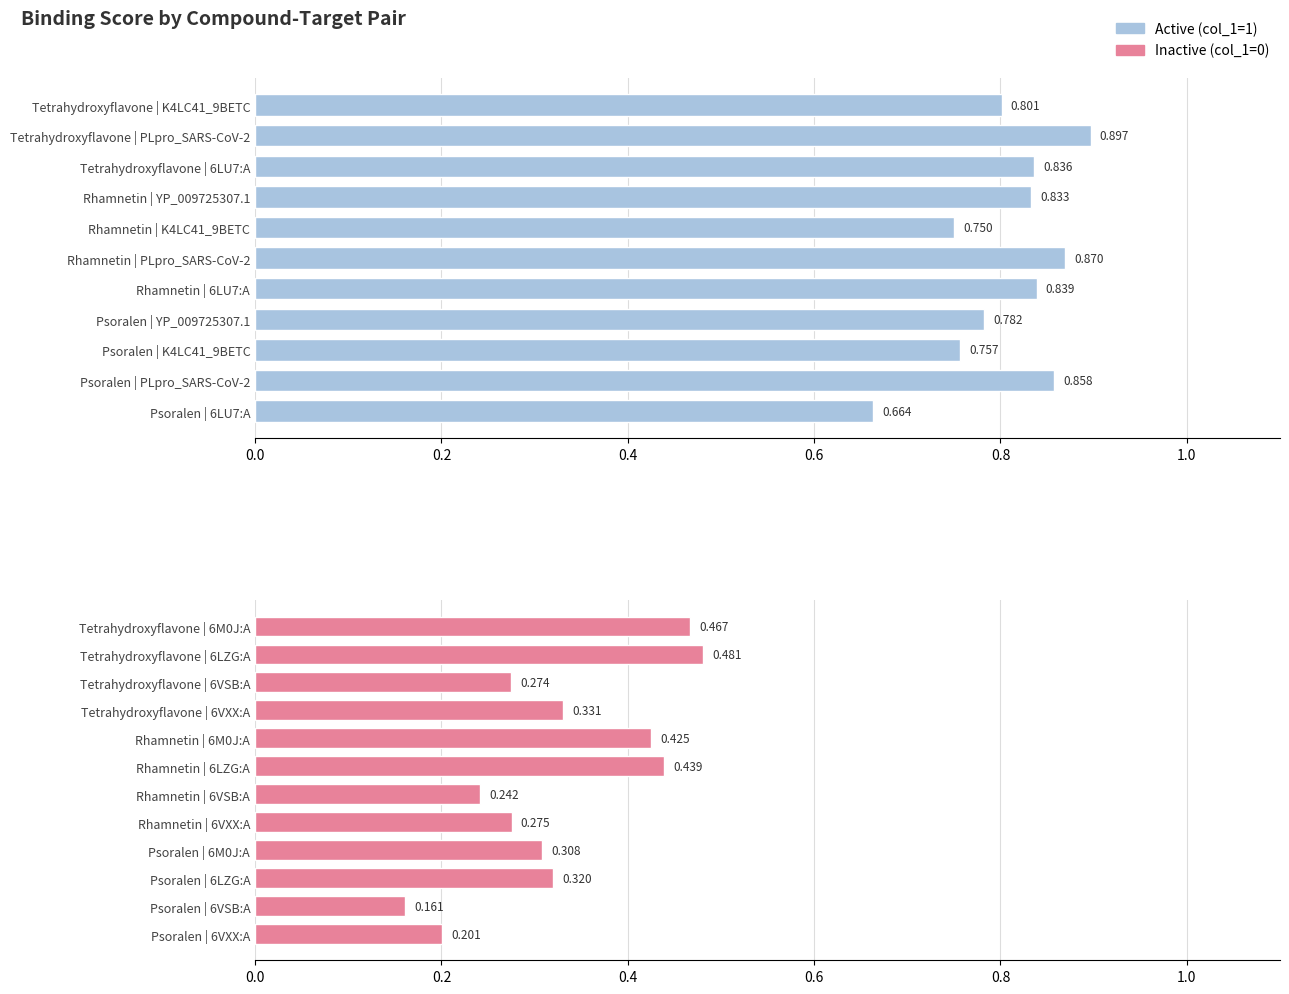

The value at Tetrahydroxyflavone
6LU7:A is 0.8. True or false?

True